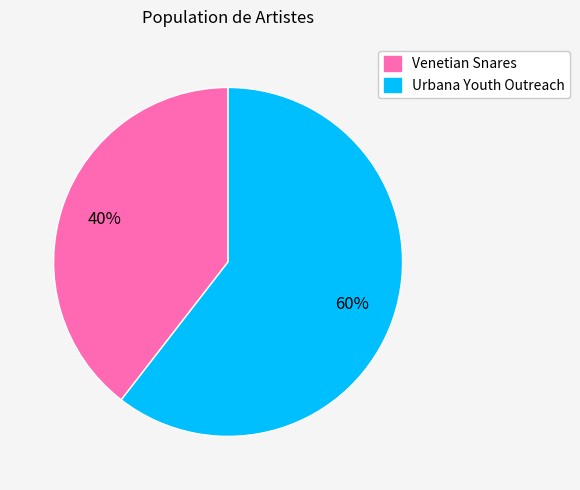

To the nearest percent, what is the average slice percentage?

50%